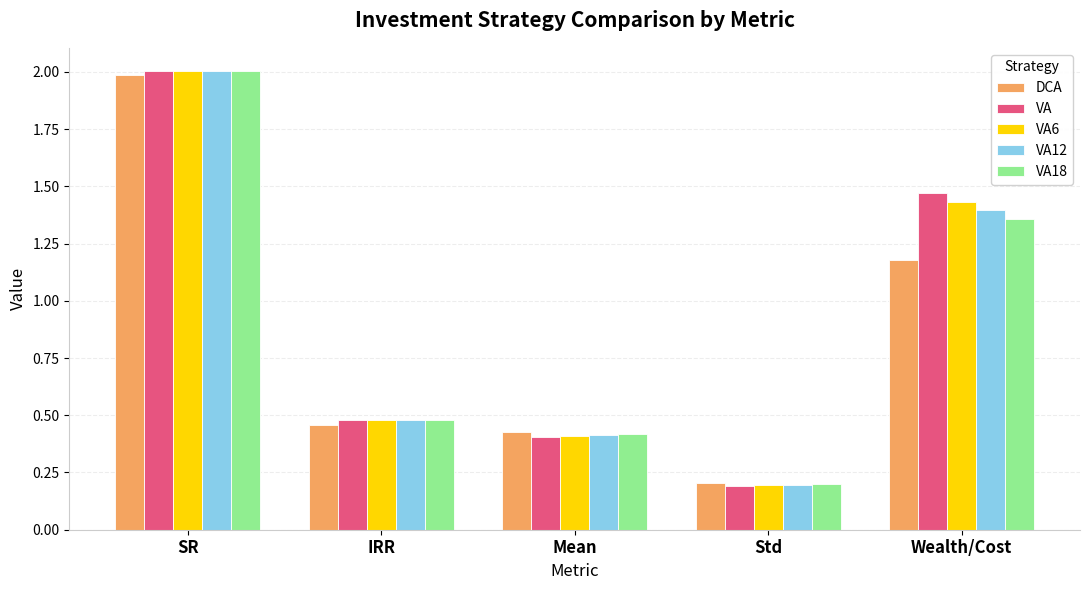

What is the label of the 1st bar from the right?

Wealth/Cost